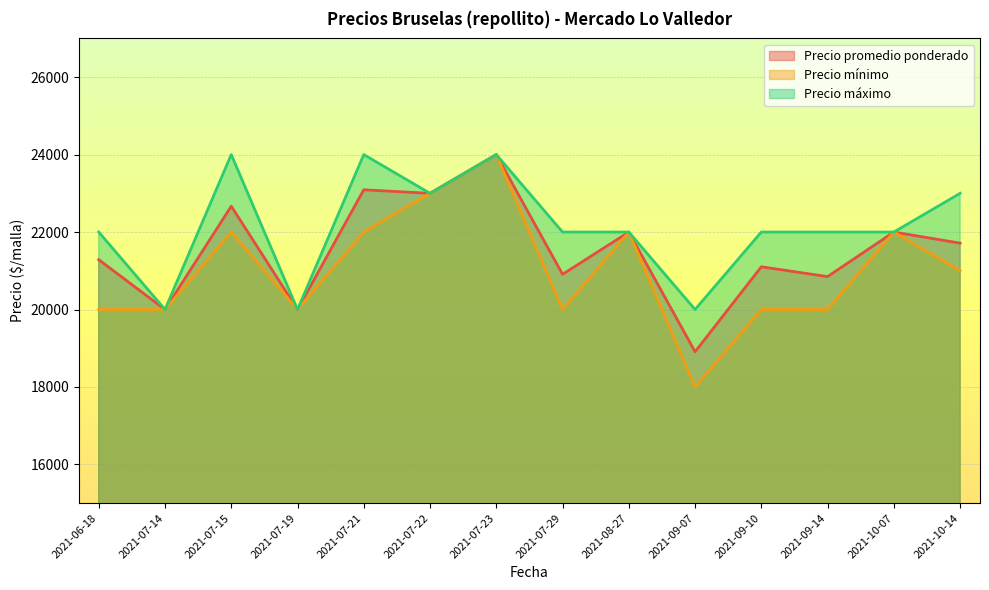

Reading left to right, list all the values displayed in this chart.

Precio promedio ponderado: 2021-06-18=21286	2021-07-14=20000	2021-07-15=22667	2021-07-19=20000	2021-07-21=23091	2021-07-22=23000	2021-07-23=24000	2021-07-29=20909	2021-08-27=22000	2021-09-07=18909	2021-09-10=21103	2021-09-14=20850	2021-10-07=22000	2021-10-14=21714
Precio mínimo: 2021-06-18=20000	2021-07-14=20000	2021-07-15=22000	2021-07-19=20000	2021-07-21=22000	2021-07-22=23000	2021-07-23=24000	2021-07-29=20000	2021-08-27=22000	2021-09-07=18000	2021-09-10=20000	2021-09-14=20000	2021-10-07=22000	2021-10-14=21000
Precio máximo: 2021-06-18=22000	2021-07-14=20000	2021-07-15=24000	2021-07-19=20000	2021-07-21=24000	2021-07-22=23000	2021-07-23=24000	2021-07-29=22000	2021-08-27=22000	2021-09-07=20000	2021-09-10=22000	2021-09-14=22000	2021-10-07=22000	2021-10-14=23000